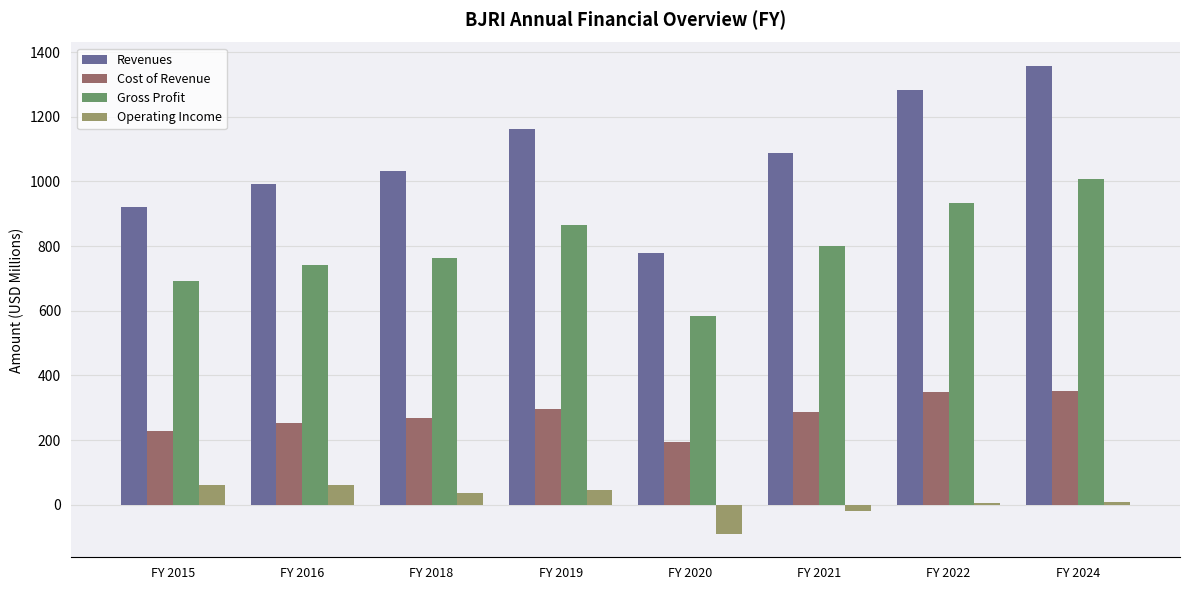

What is the greatest value displayed?

1357.3